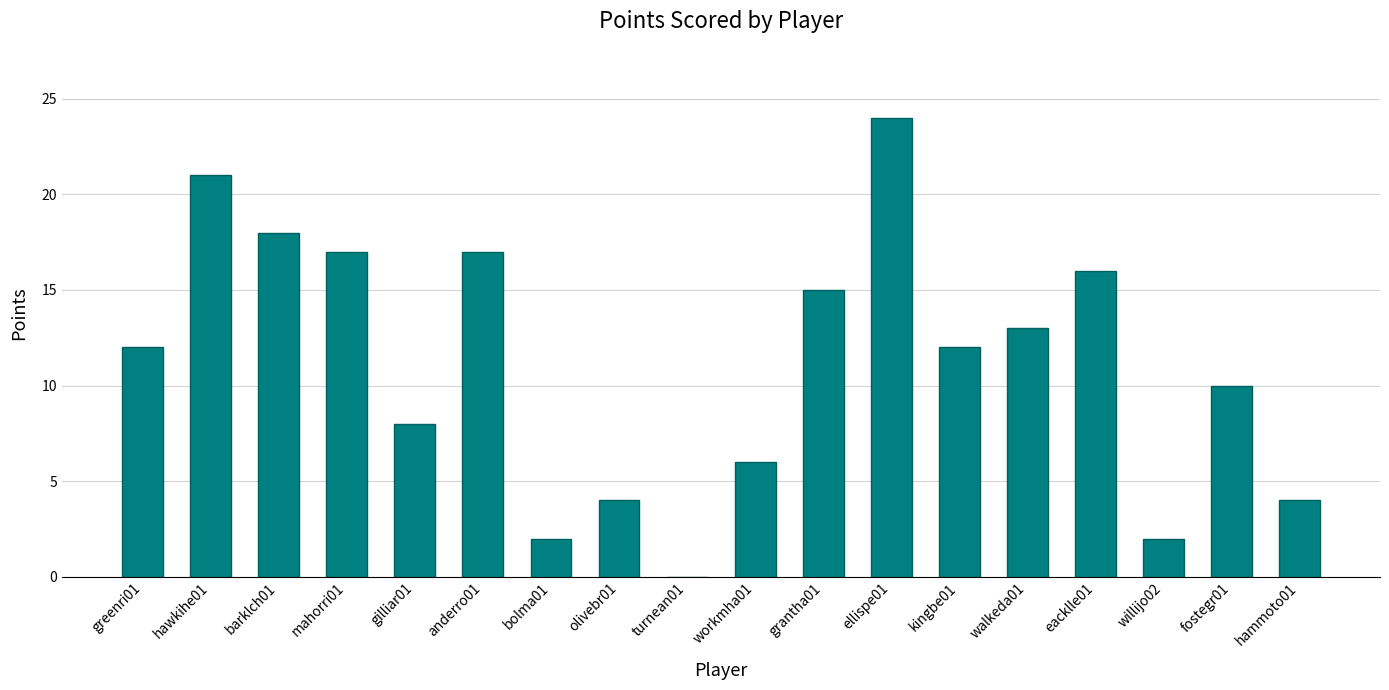

Reading right to left, extract all data points from this chart.

hammoto01=4	fostegr01=10	willijo02=2	eacklle01=16	walkeda01=13	kingbe01=12	ellispe01=24	grantha01=15	workmha01=6	turnean01=0	olivebr01=4	bolma01=2	anderro01=17	gilliar01=8	mahorri01=17	barklch01=18	hawkihe01=21	greenri01=12